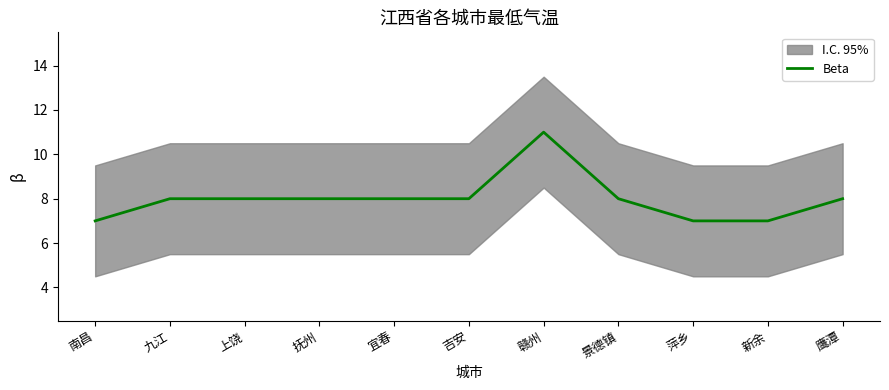

What is the change in value from 九江 to 新余?

-1